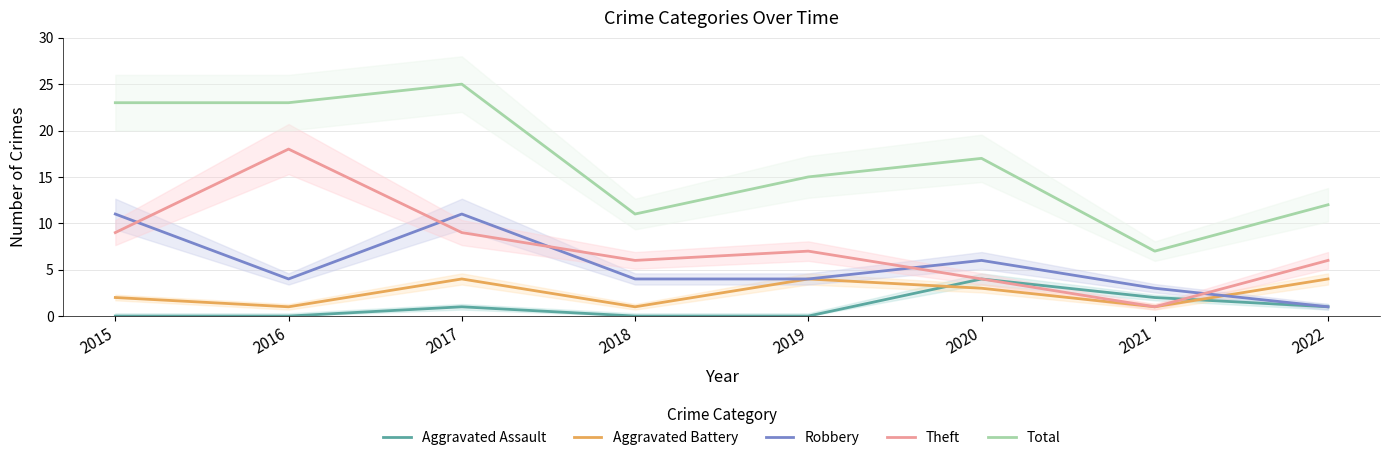

True or false: Aggravated Assault and Total cross at least once.

False